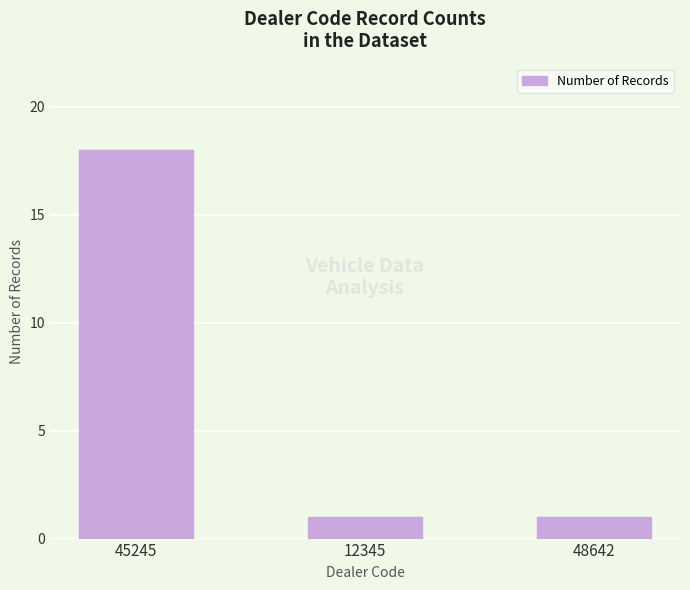

What is the sum of the values at 45245 and 12345?

19